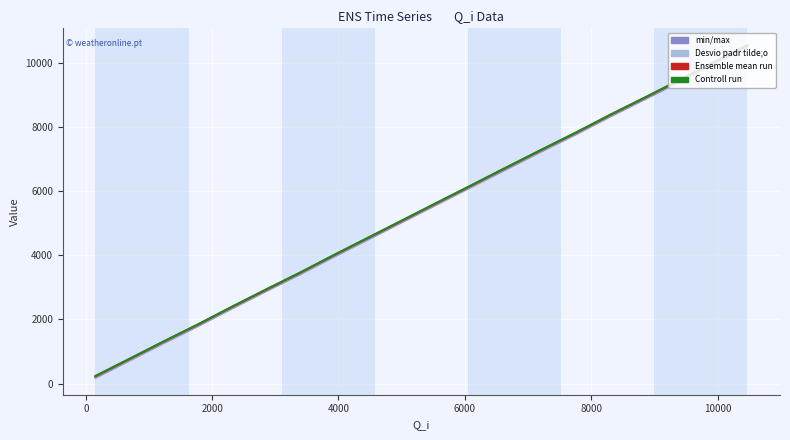

What is the maximum value shown in the chart?

10559